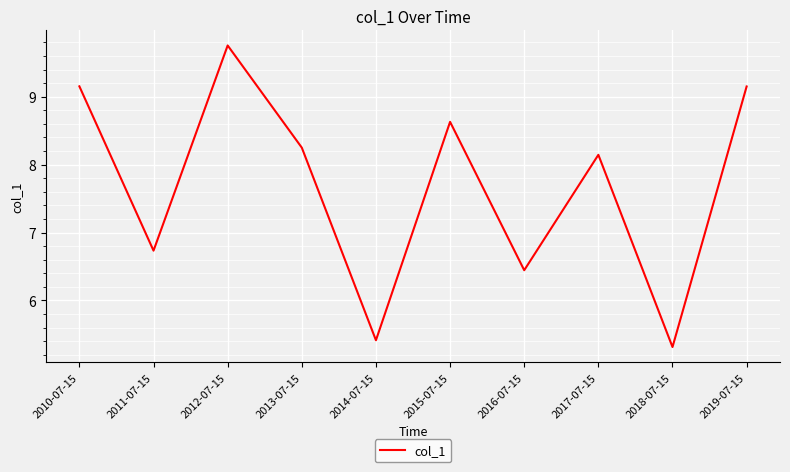

Is it true that the value at 2015-07-15 is 8.6?

True